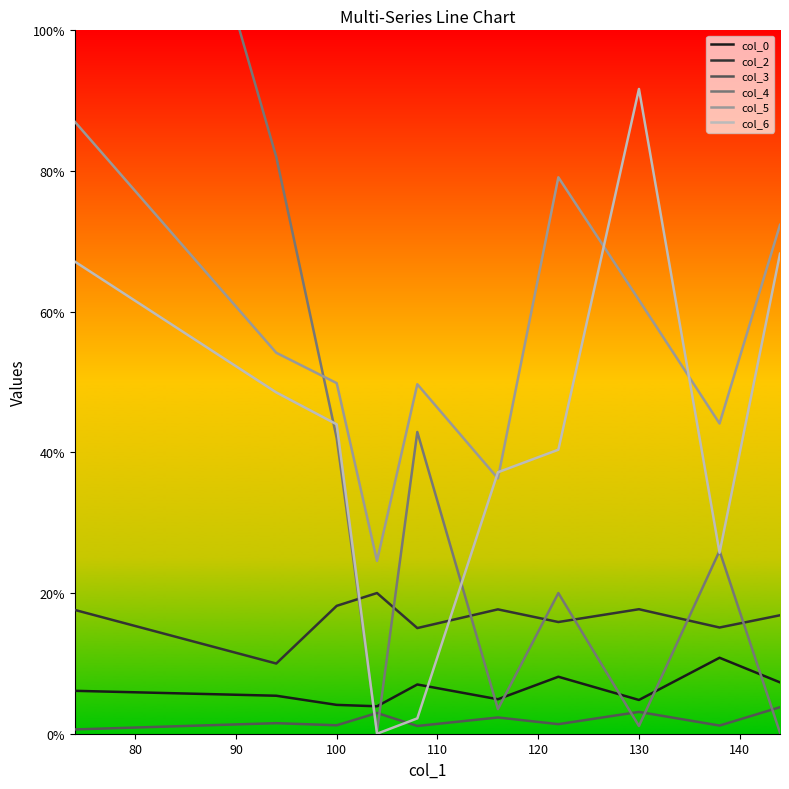

How many values in the col_5 series are below 54?

5